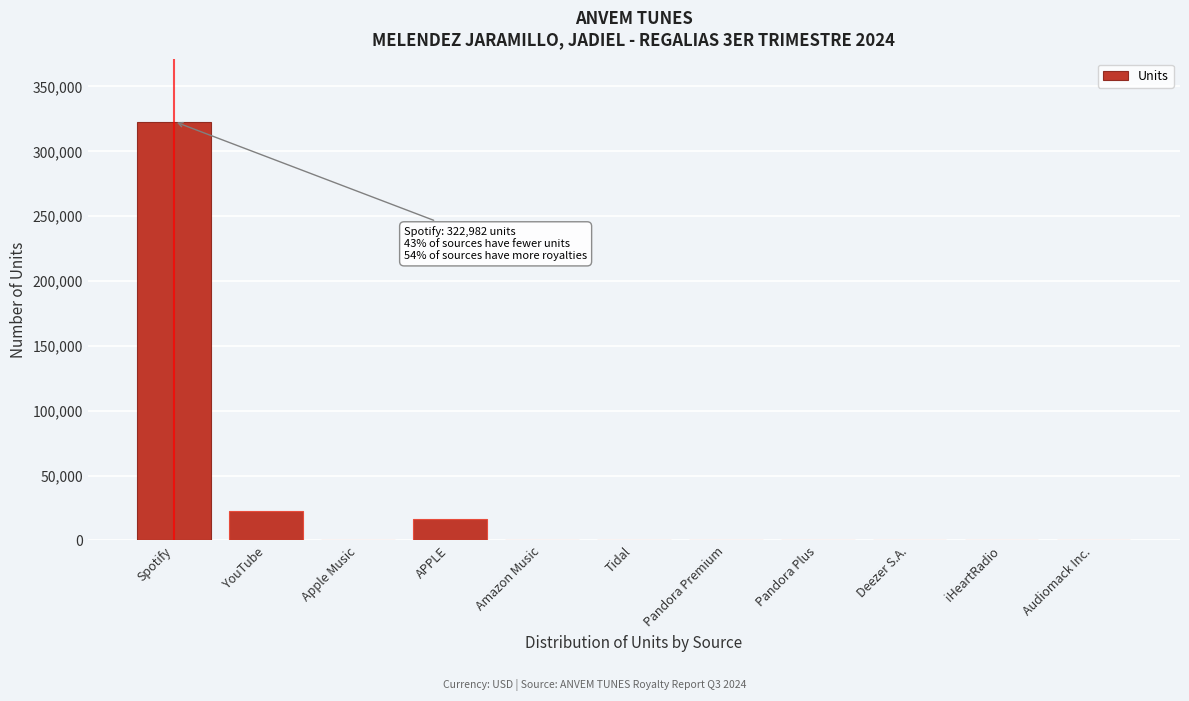

What is the sum of all values?

362714